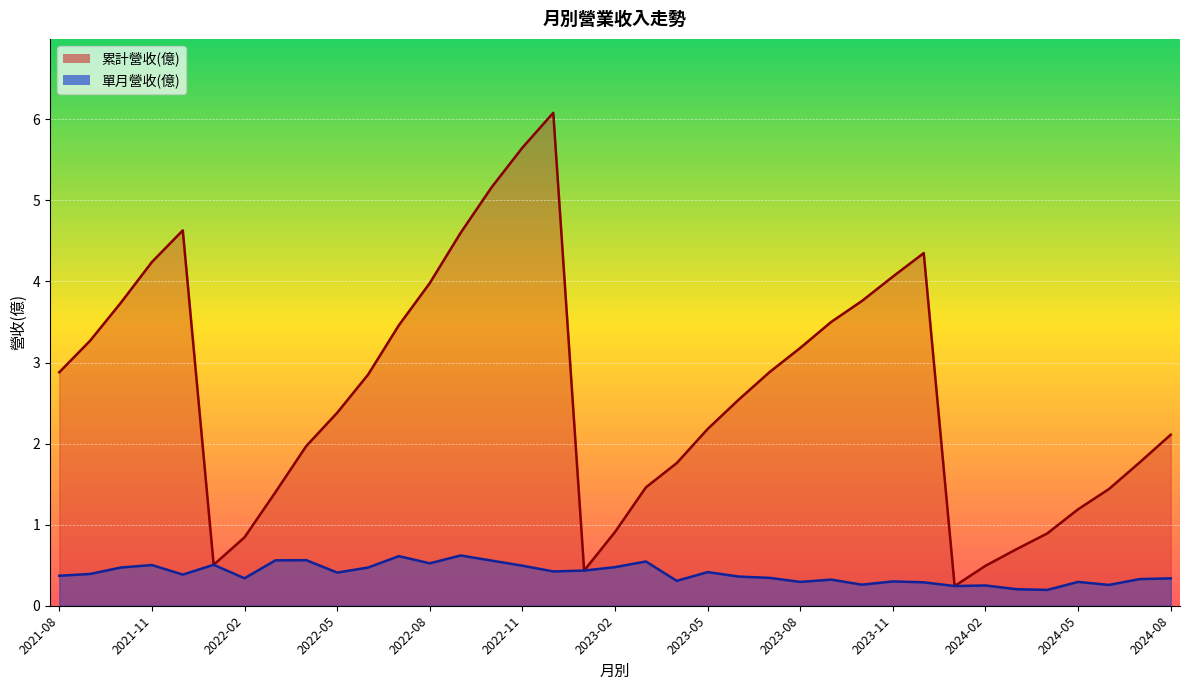

Which series has the largest range (max minus min)?

累計營收(億)